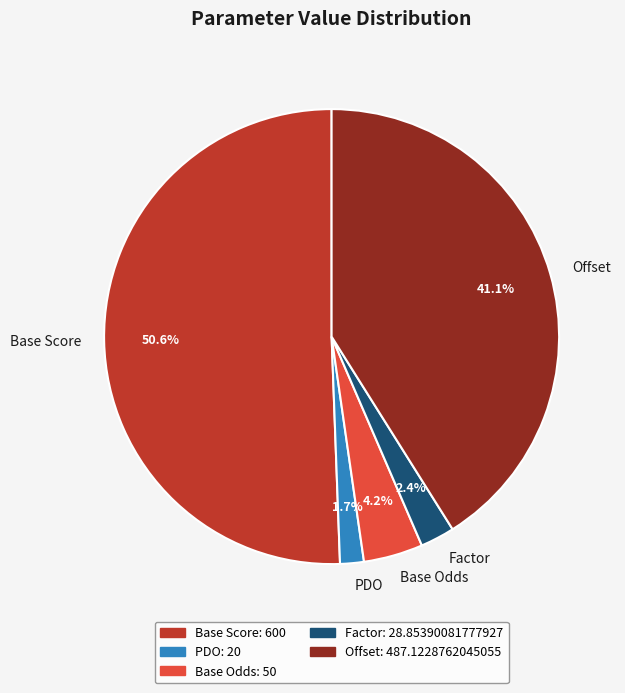

How many segments does this pie chart have?

5